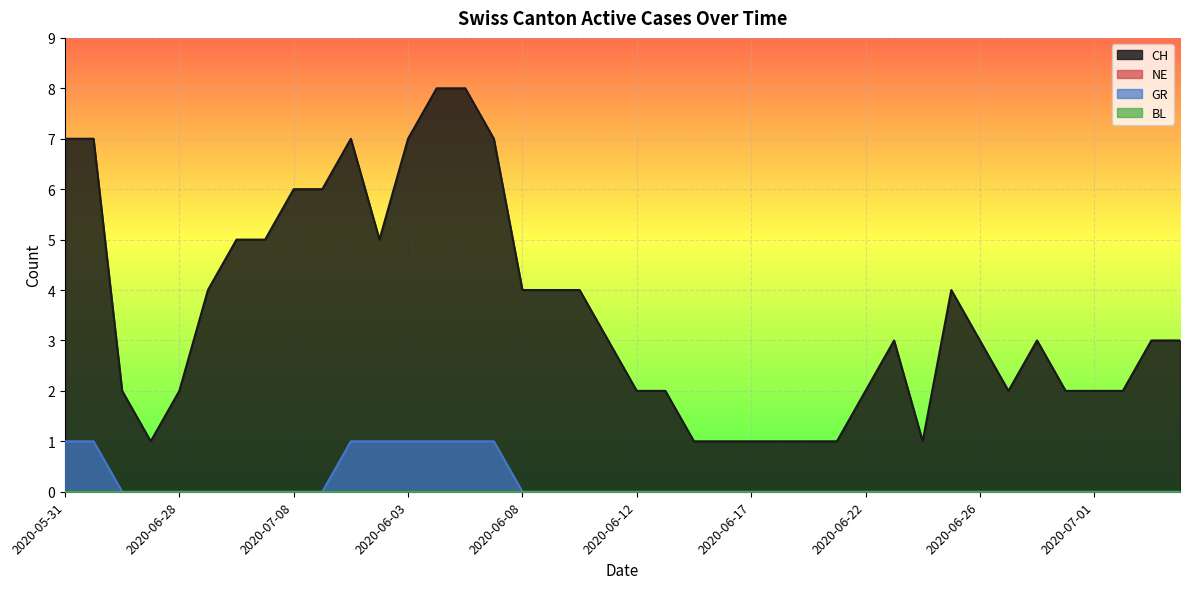

True or false: GR and CH intersect in this chart.

False